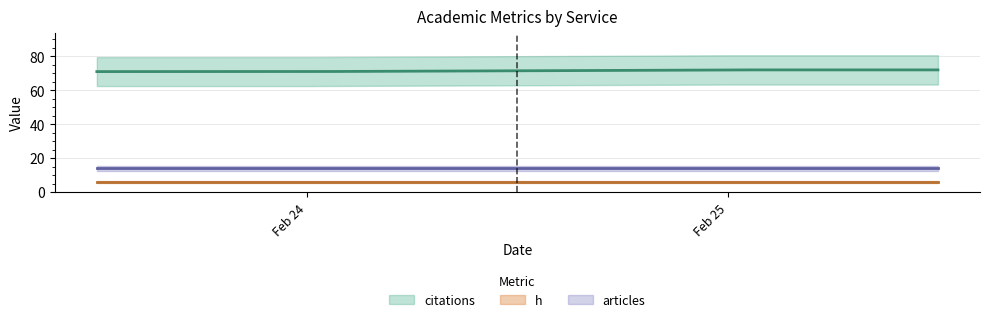

At which label is citations closest to 71?

2025-02-24